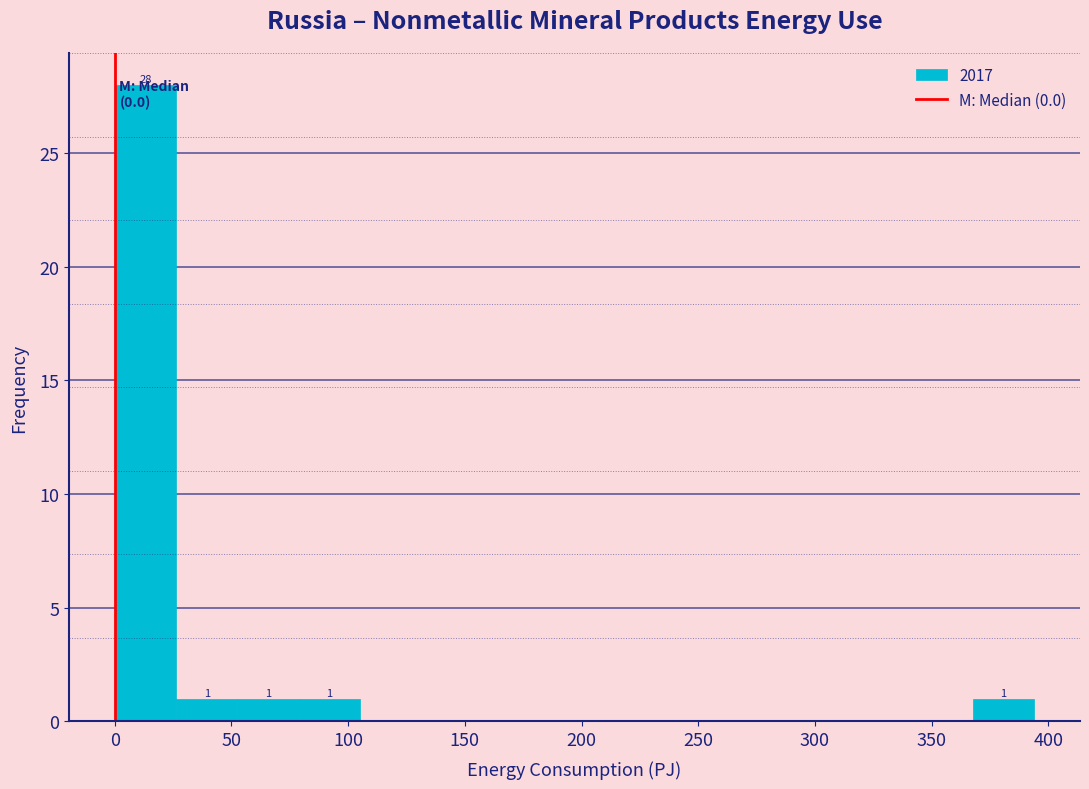

Which range on the x-axis has the tallest bar?

0 to 25